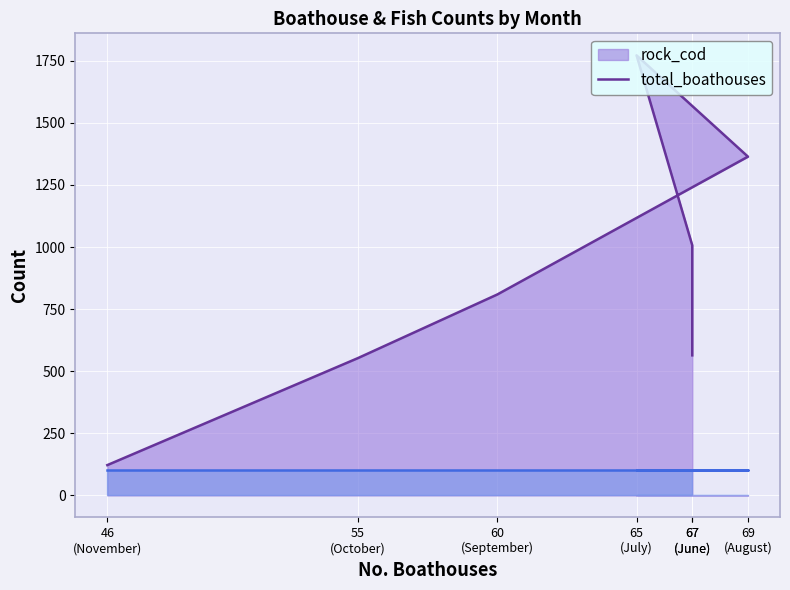

What value does the data have at 55 (October), to the nearest 50?

550